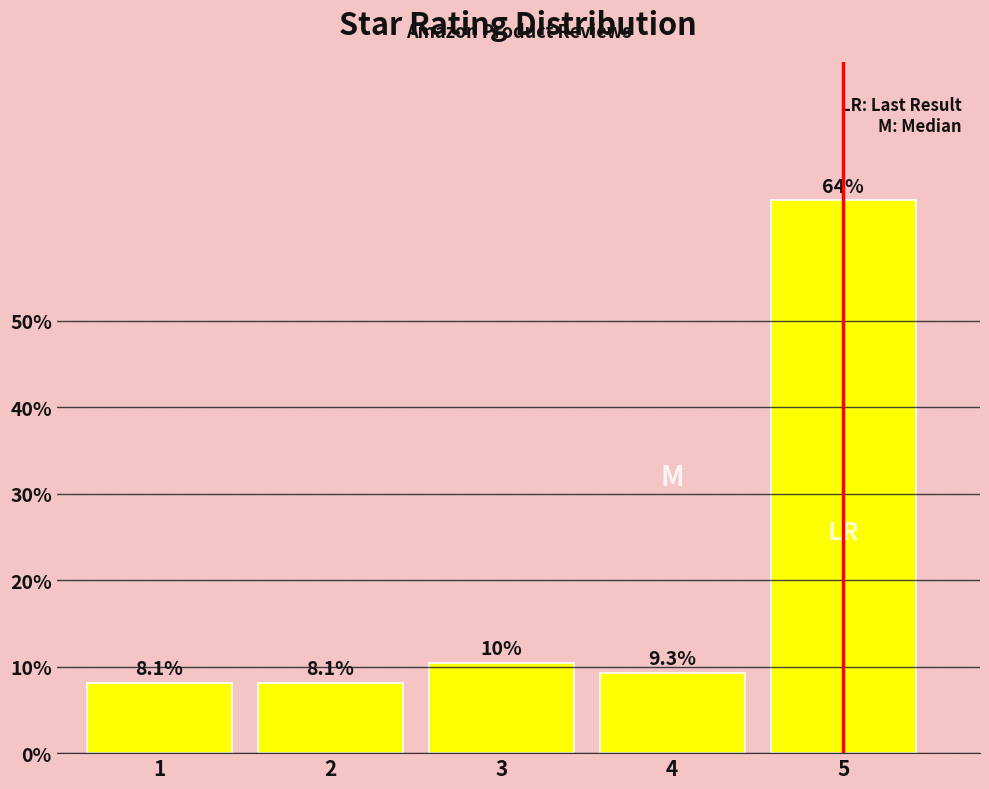

Does the chart contain any negative values?

No